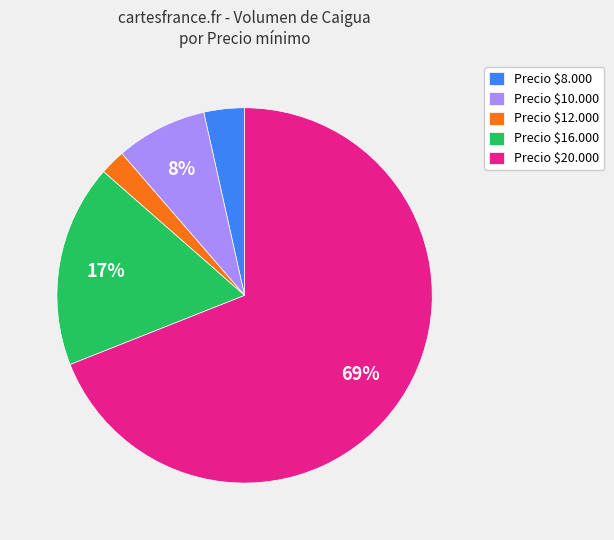

Which category has the smallest portion of the pie?

Precio $12.000